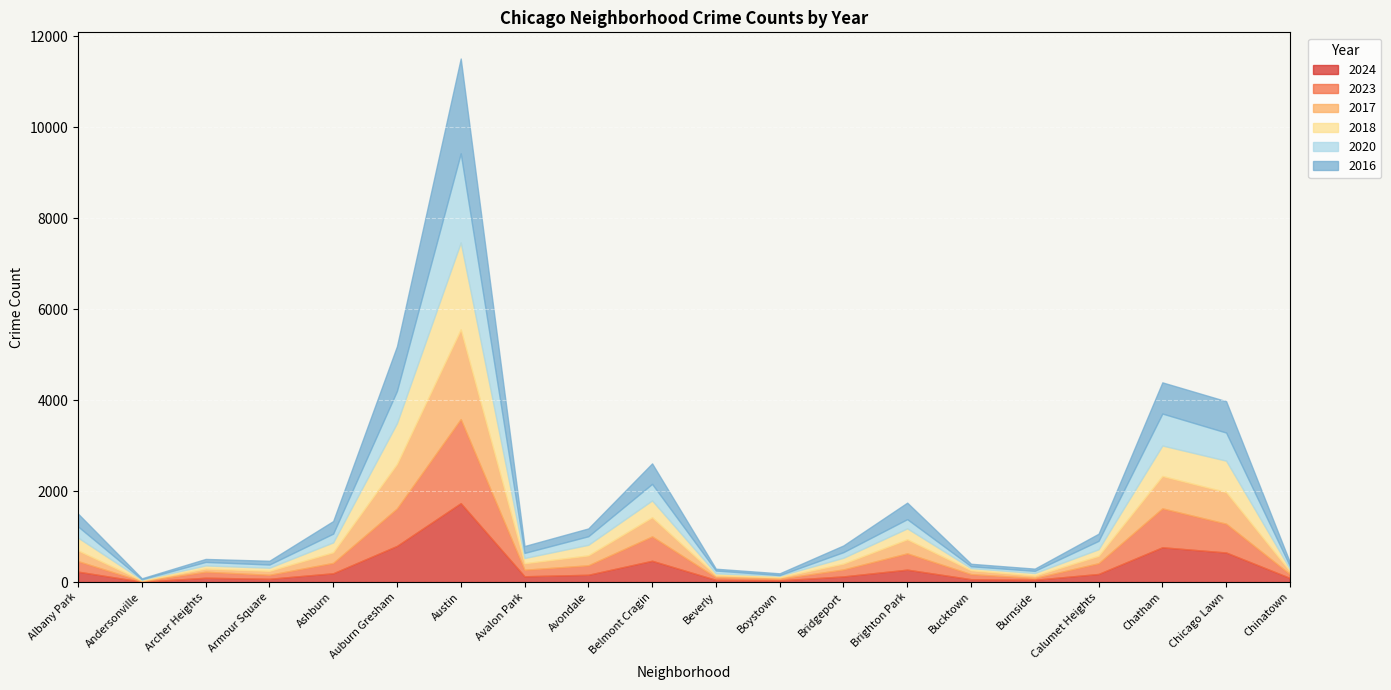

What is the label of the 8th point from the left?

Avalon Park